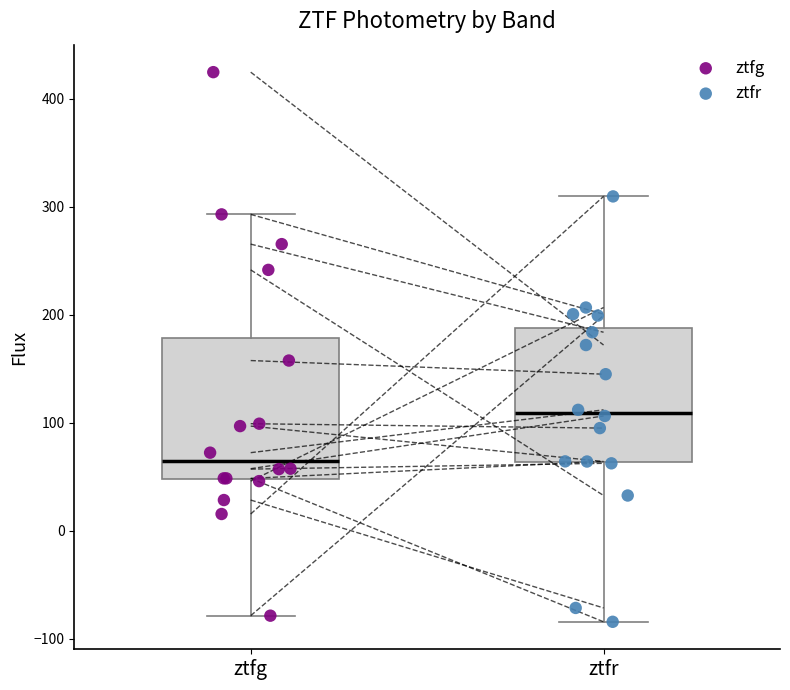

Which box has the highest median line?

ztfr